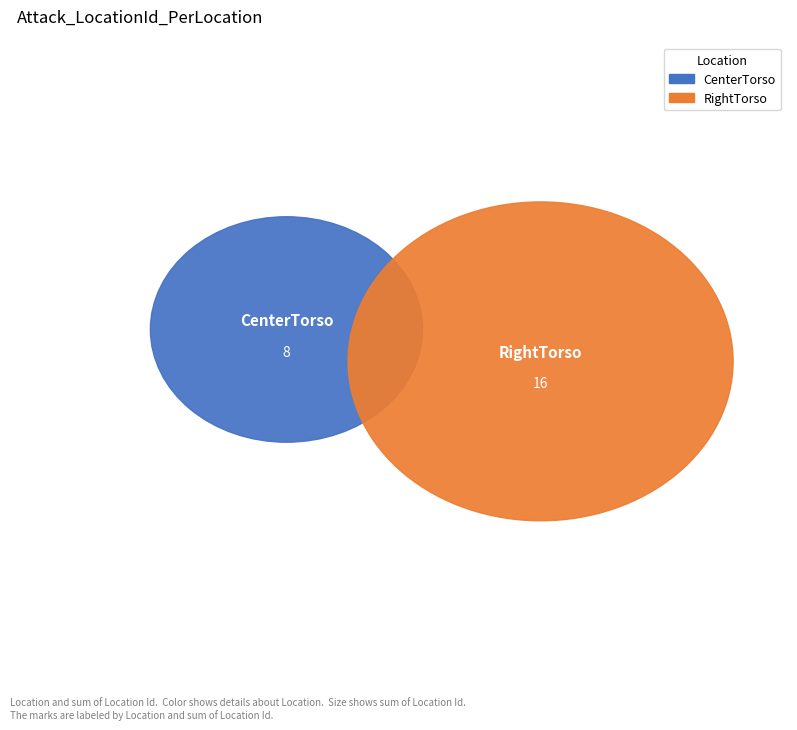

Does RightTorso account for over 50% of the chart?

Yes